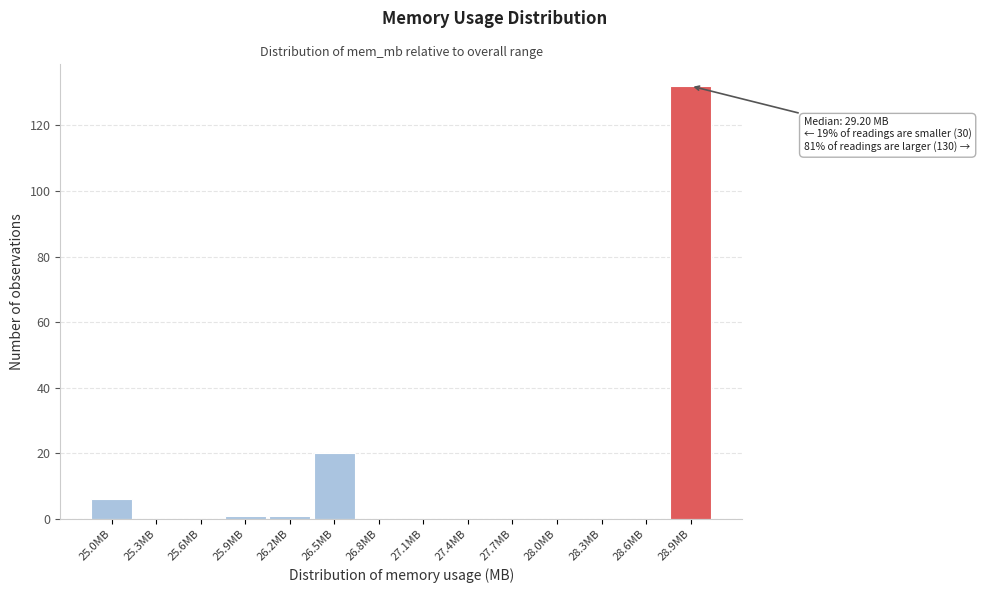

Reading left to right, what are all the values shown in this chart?

25.0MB=6	25.3MB=0	25.6MB=0	25.9MB=1	26.2MB=1	26.5MB=20	26.8MB=0	27.1MB=0	27.4MB=0	27.7MB=0	28.0MB=0	28.3MB=0	28.6MB=0	28.9MB=132